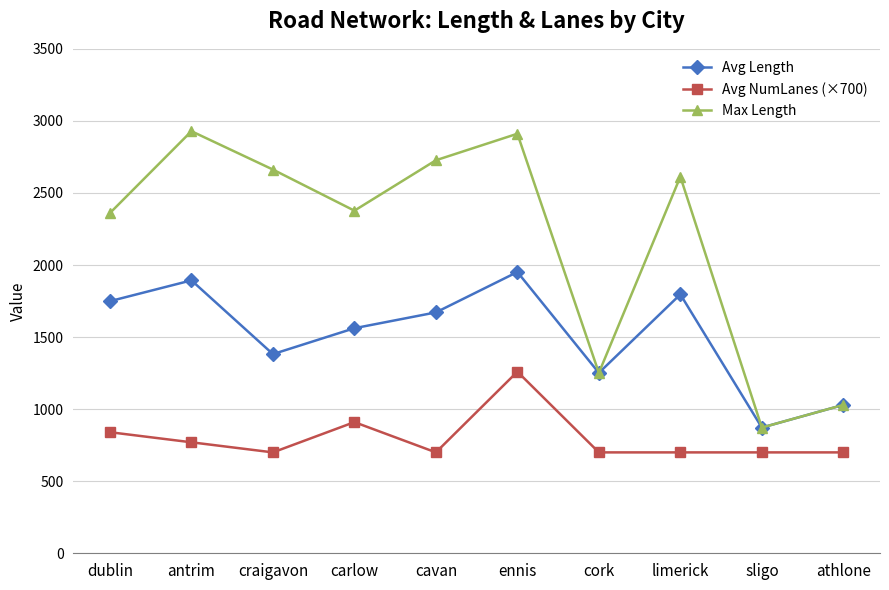

The Avg NumLanes (×700) series shows 1067.1 at antrim. True or false?

False